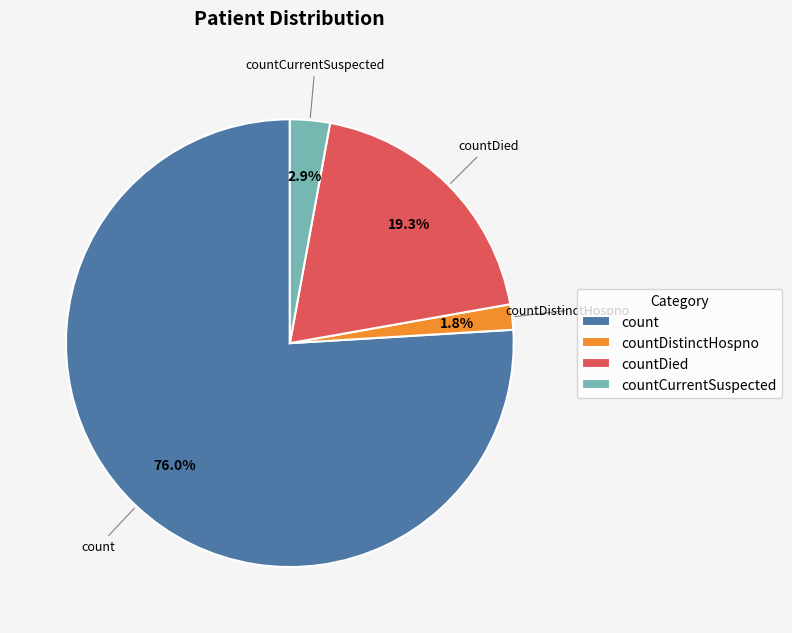

To the nearest percent, what is the average slice percentage?

25%